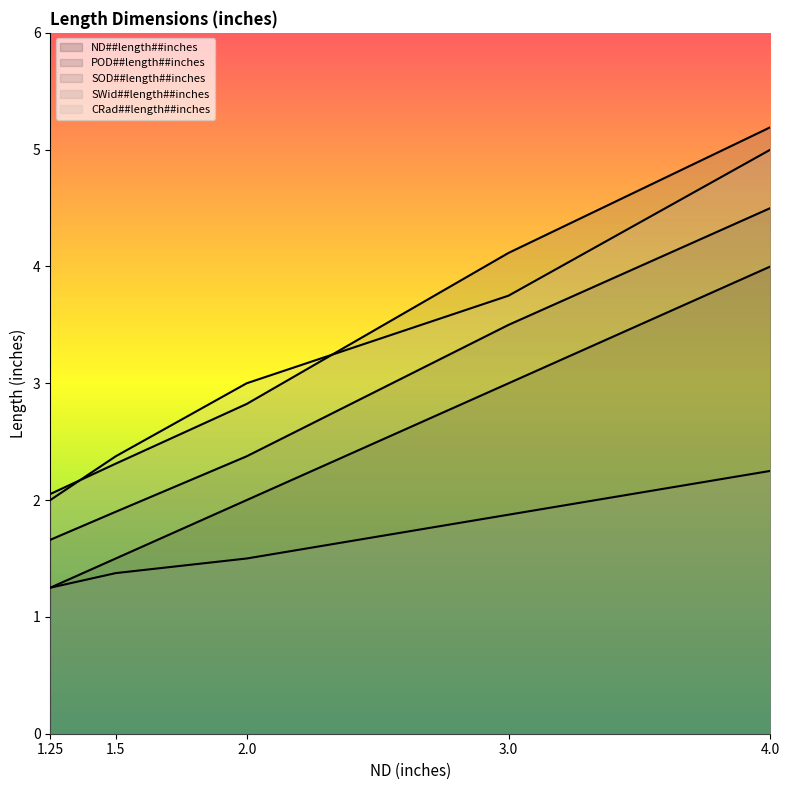

How many categories are shown in the chart?

5